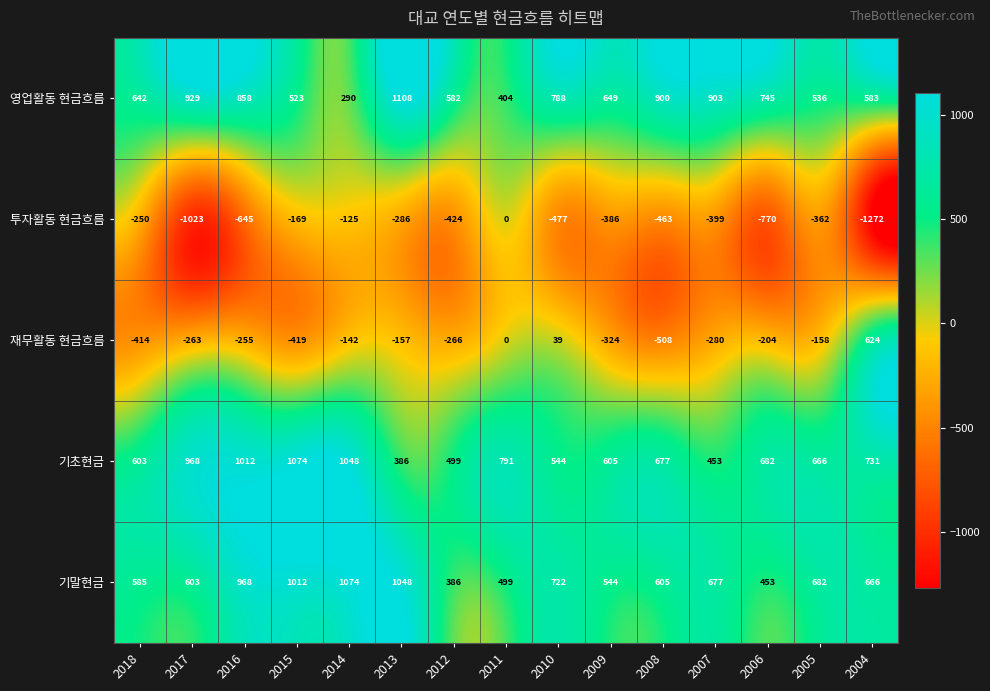

What is the total value across all series at 2012?

777